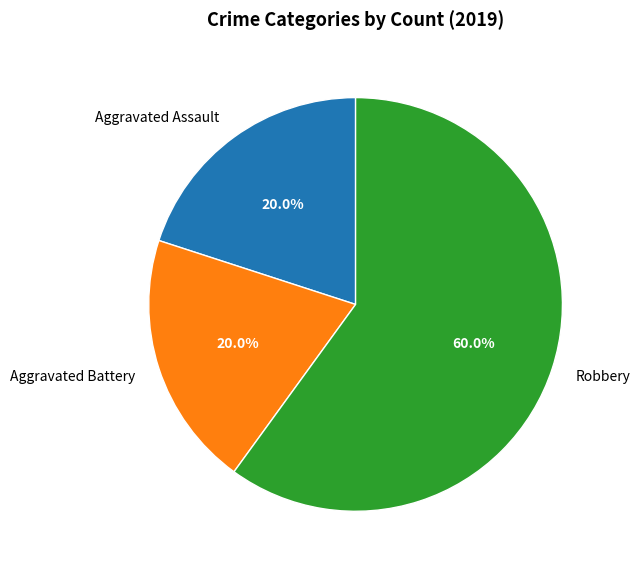

Does any single category account for the majority?

Yes